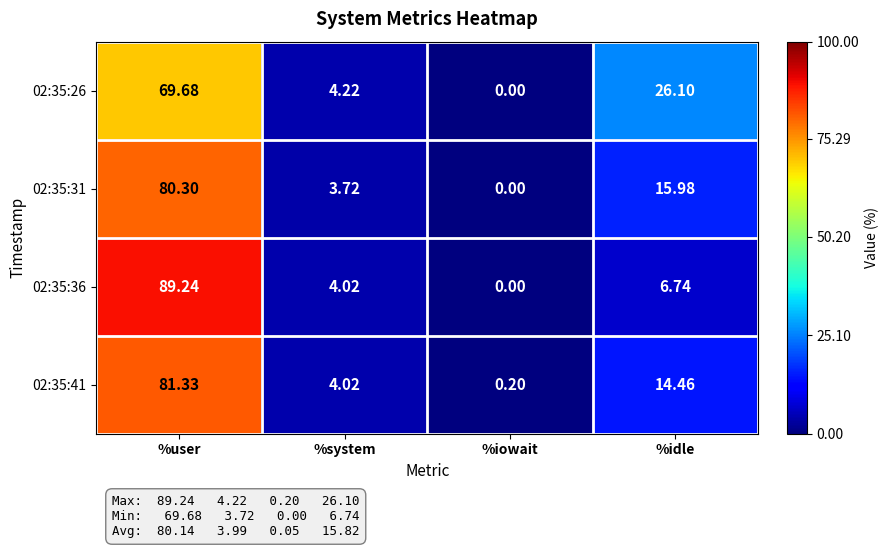

At which label is 02:35:41 closest to 40?

%idle